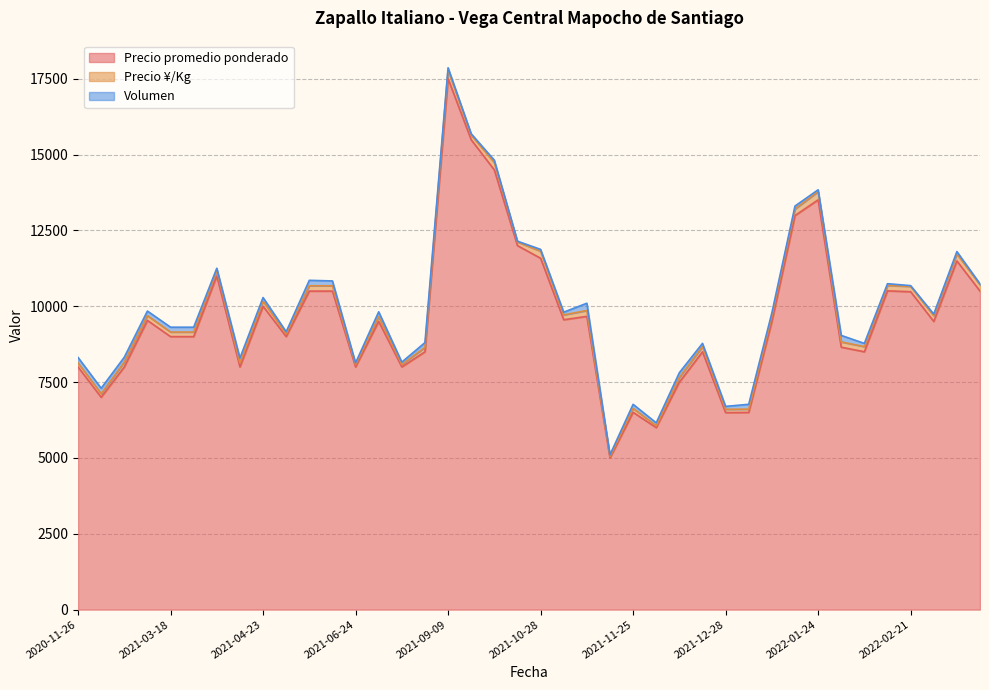

Does the chart display data point markers on the line(s)?

No